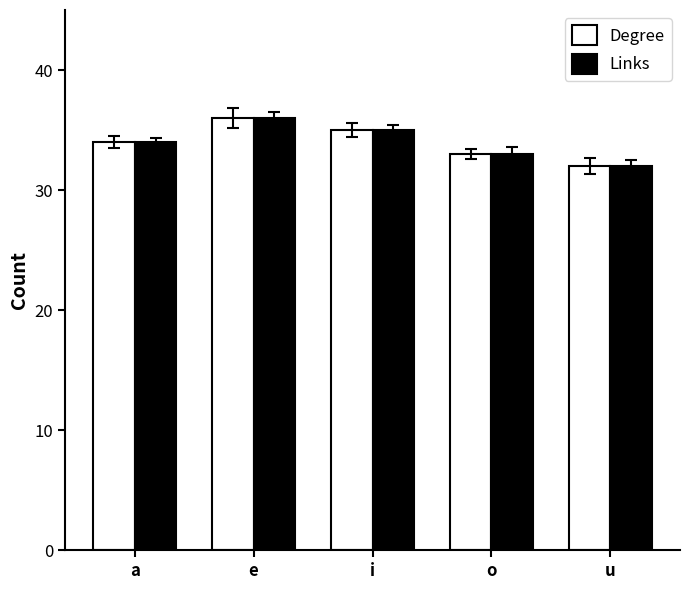

Is the value of Links at u greater than the value of Degree at i?

No